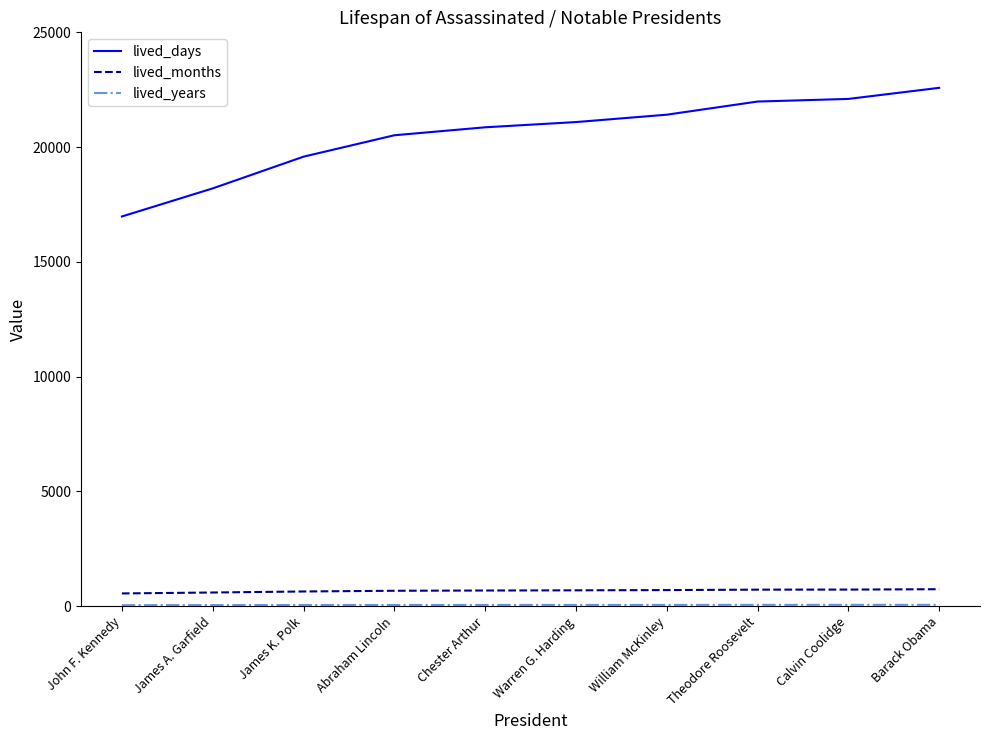

Which series has the largest range (max minus min)?

lived_days